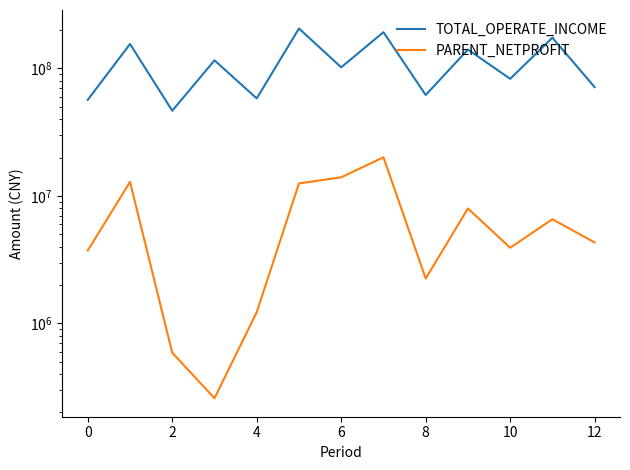

Which has a higher value, 9 or 10?

9